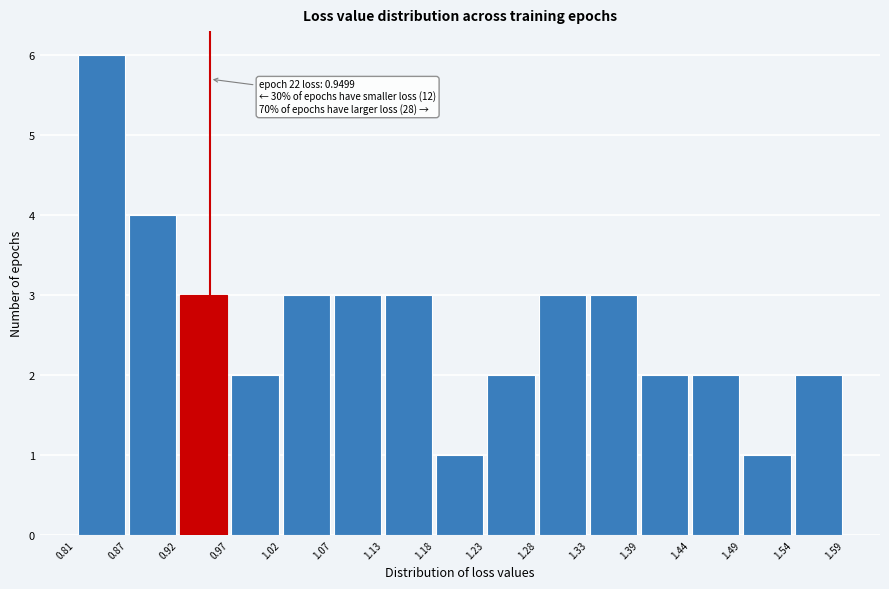

Over which range of the x-axis is the bar tallest?

0.81 to 0.87